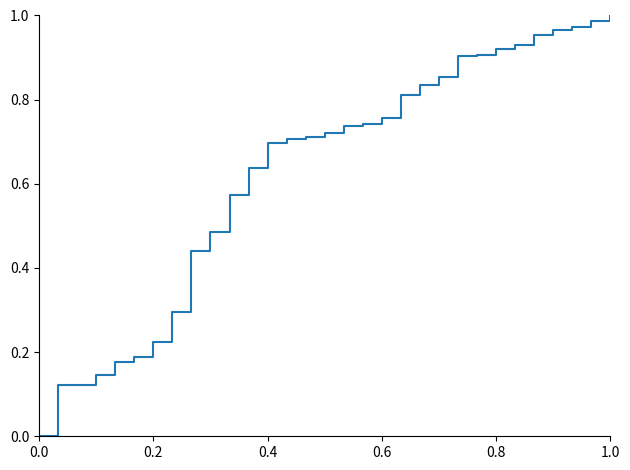

Is it true that the value at 1.0 is 0.6?

False